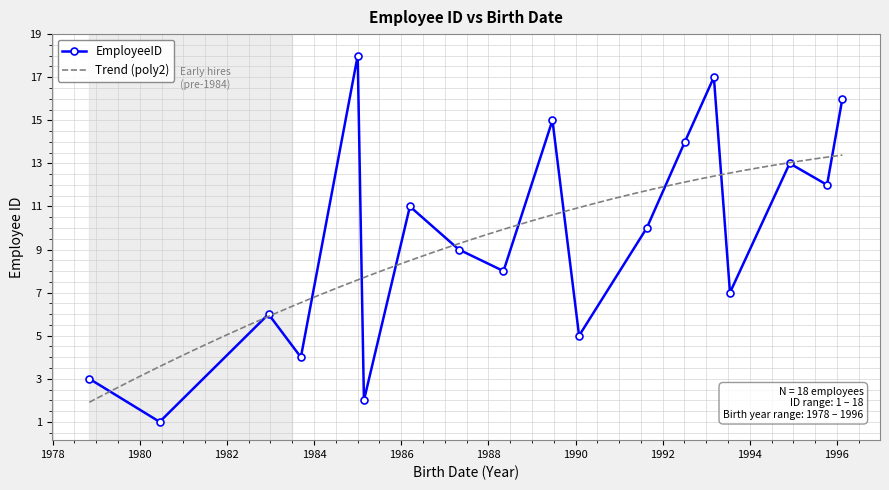

In EmployeeID, how many points are higher than both neighbors (excluding endpoints)?

6